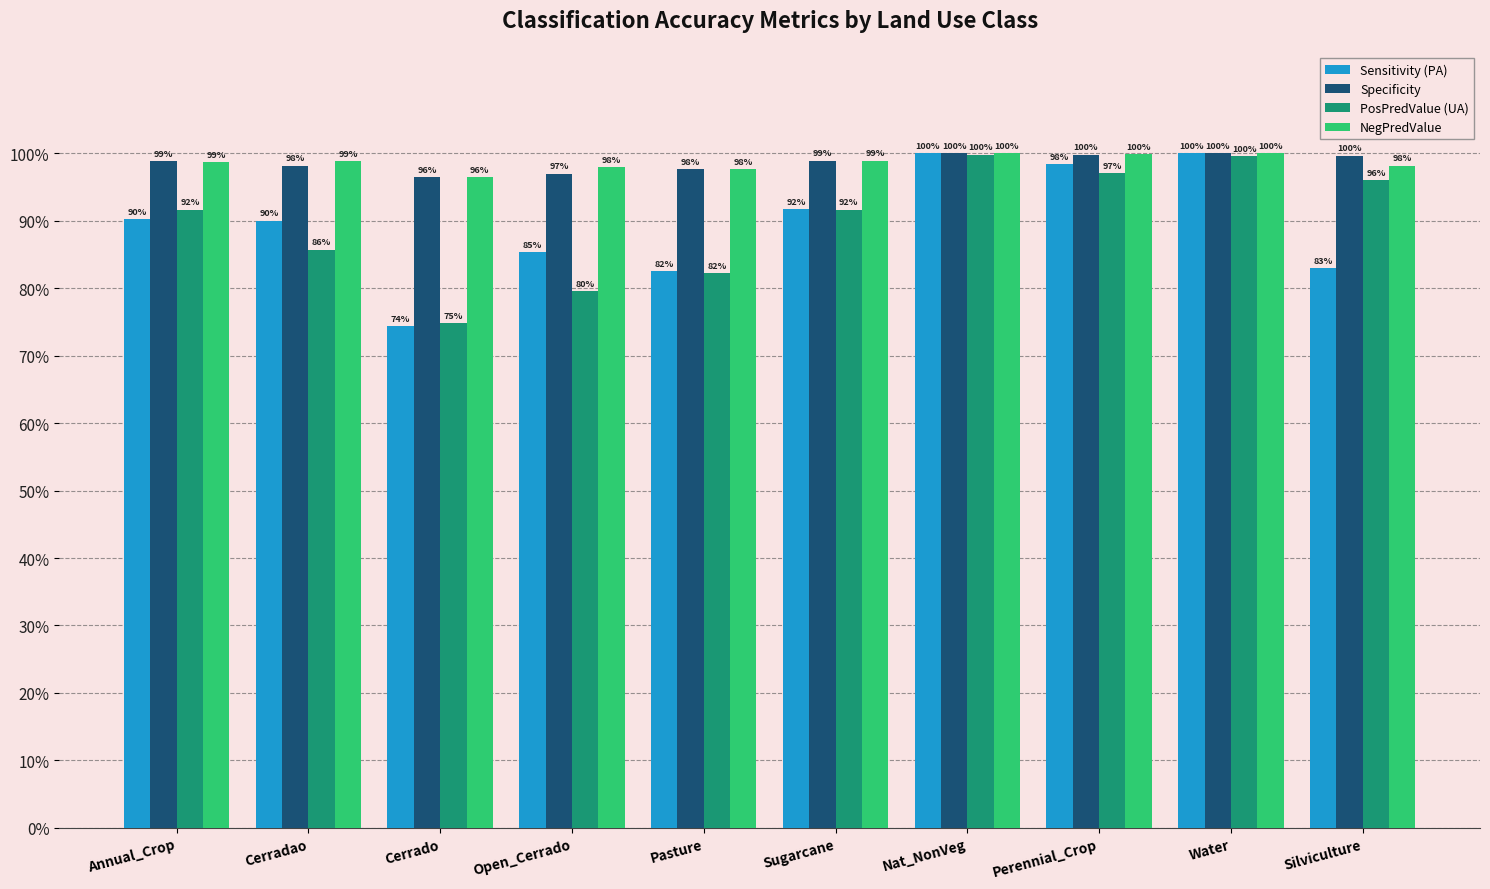

Does the chart contain stacked bars?

No